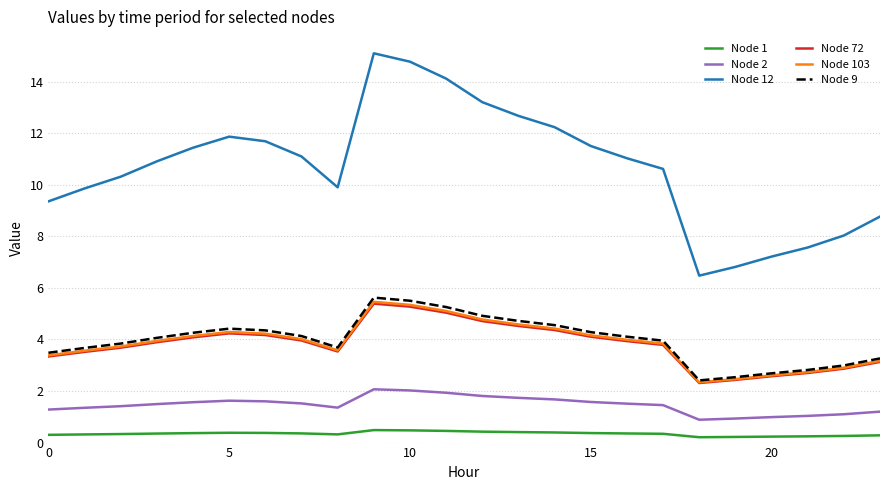

True or false: Node 103 and Node 2 intersect in this chart.

False